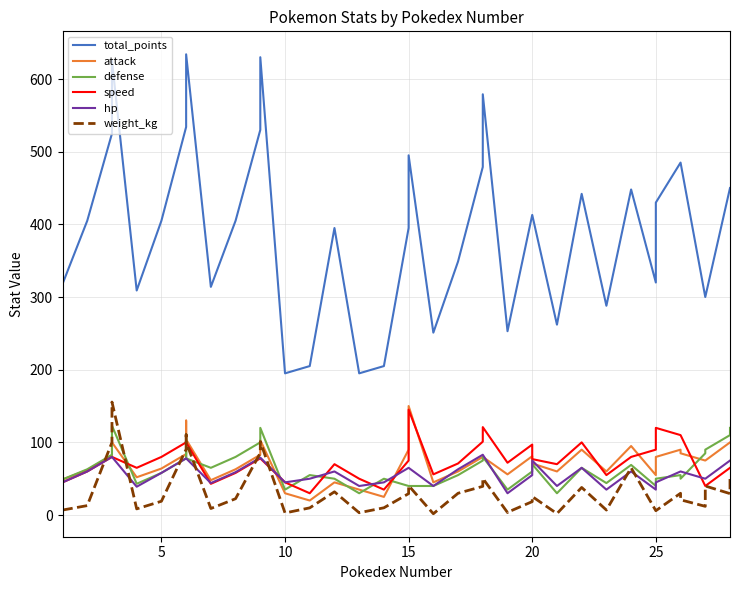

True or false: total_points and speed cross at least once.

False